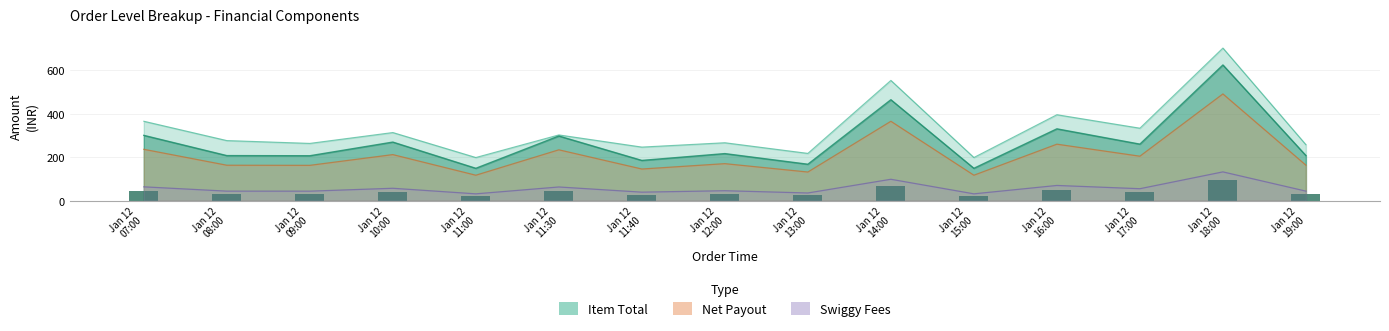

How many data points are less than 32?

7